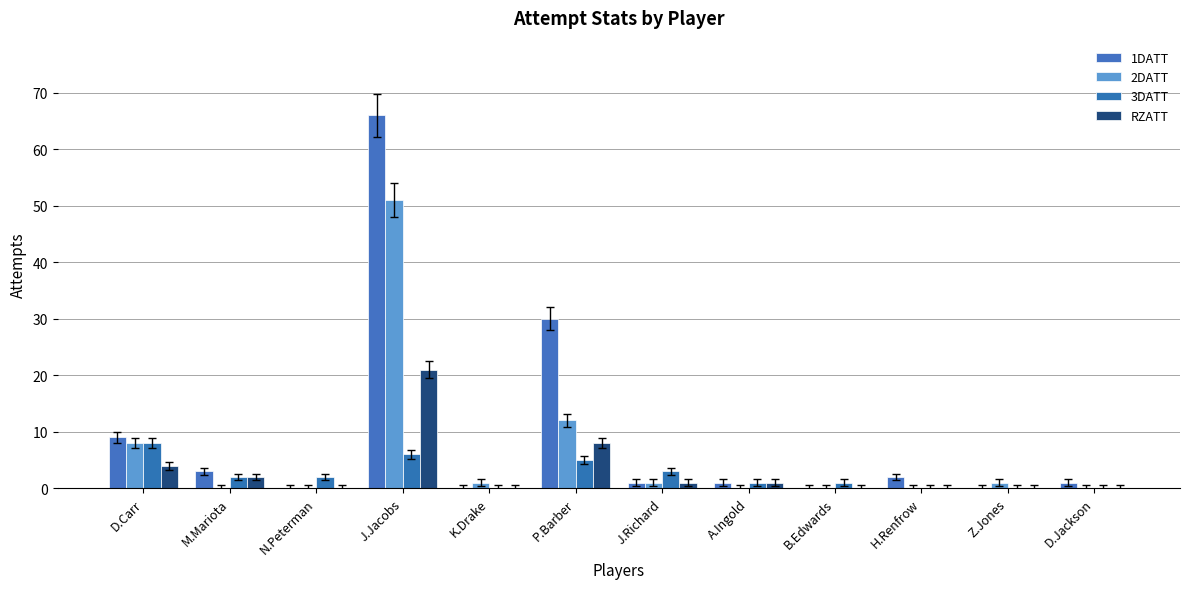

How many data points does each series have?

12